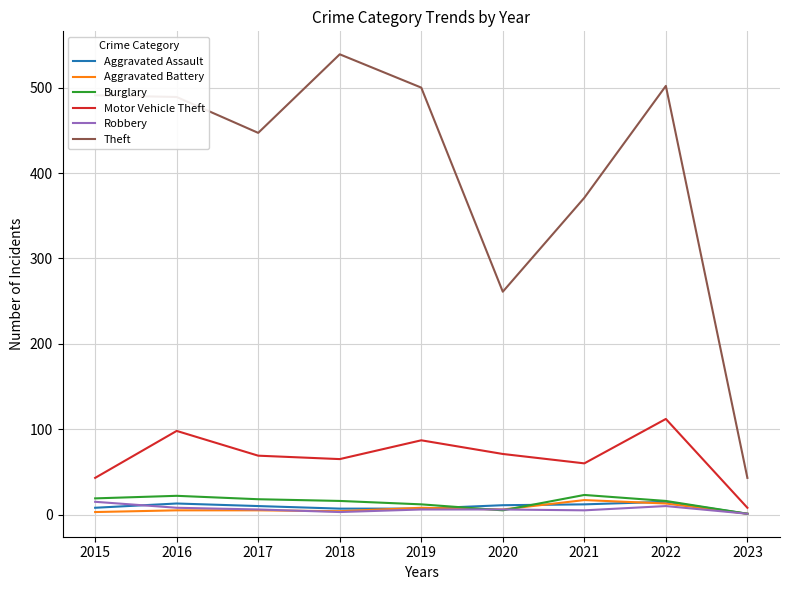

Read the Theft value at 2020, to the nearest 10.

260